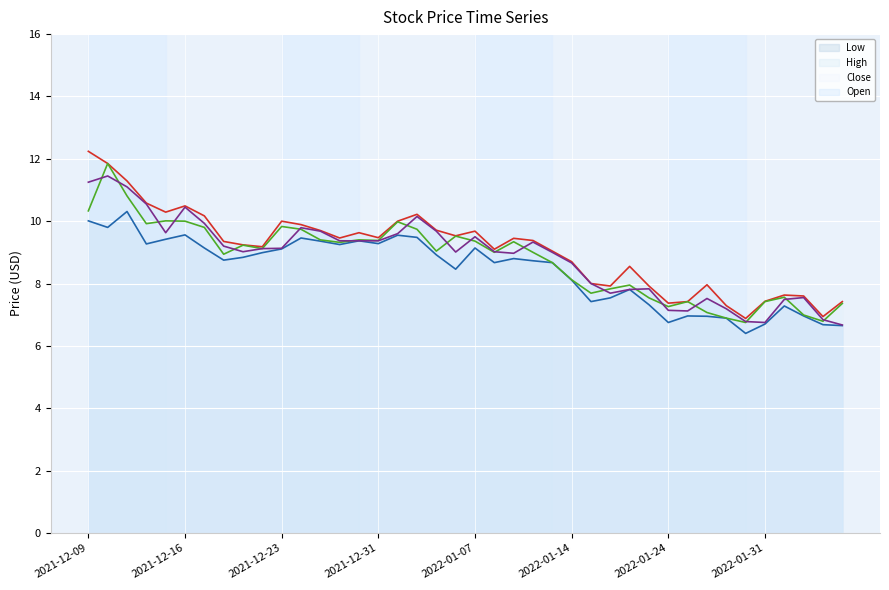

At which category does Close reach its first local valley?

2021-12-14